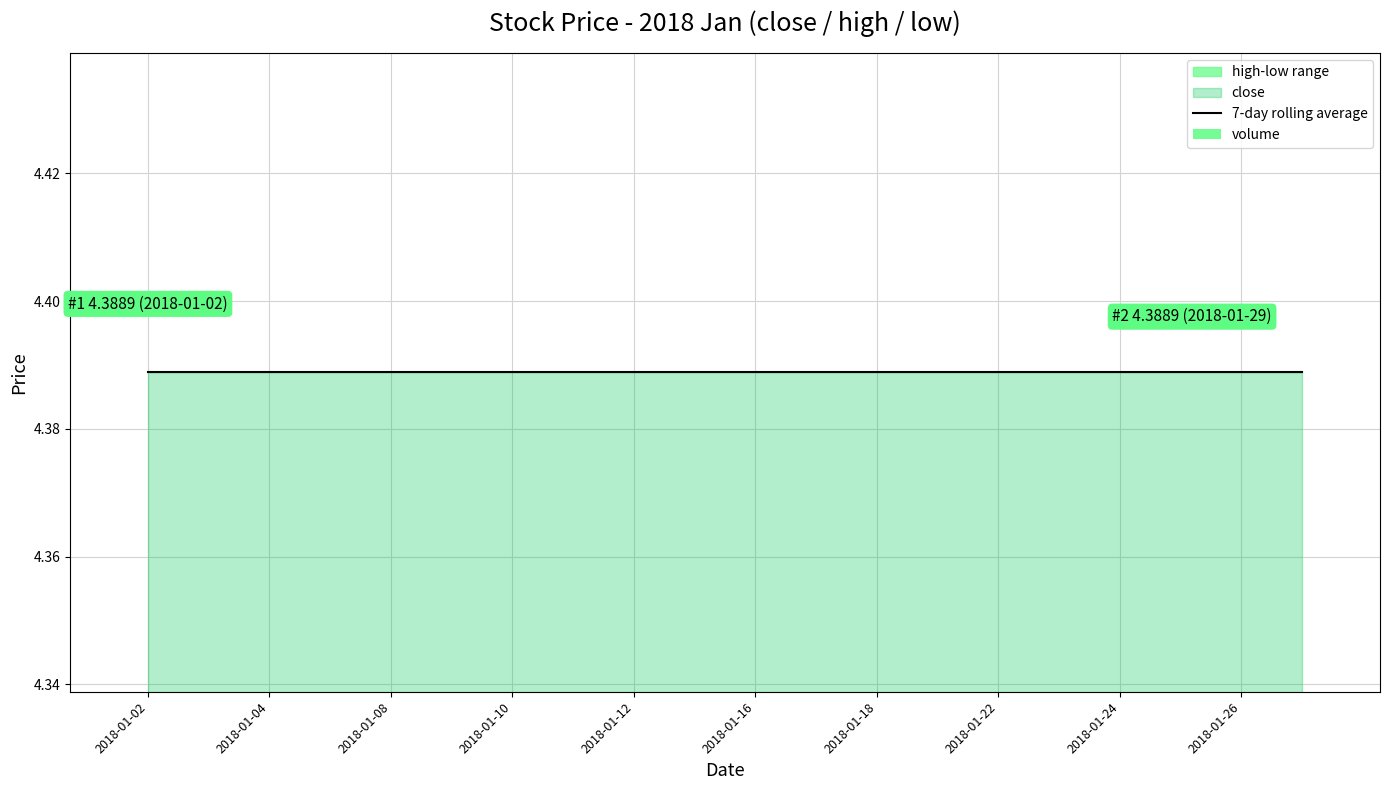

Which label corresponds to the smallest value in the chart?

2018-01-02